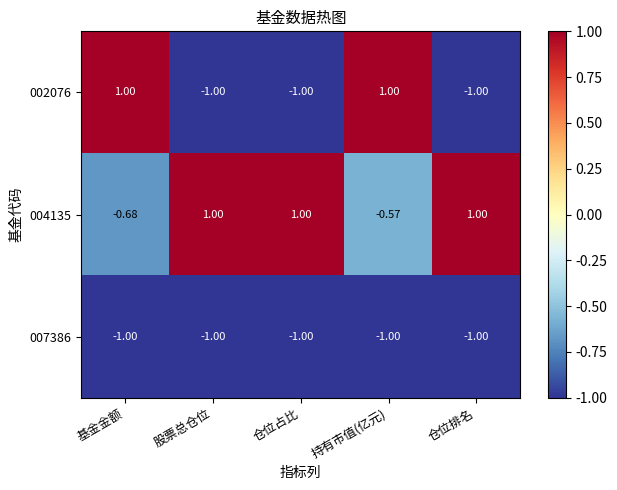

At which category is the sum across all series the highest?

持有市值(亿元)